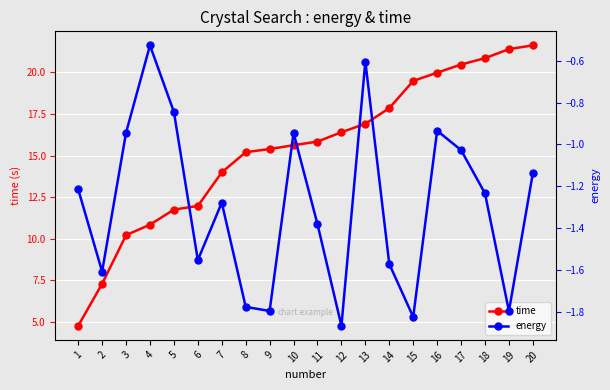

What is the difference between the energy values at 5 and 1?

0.4